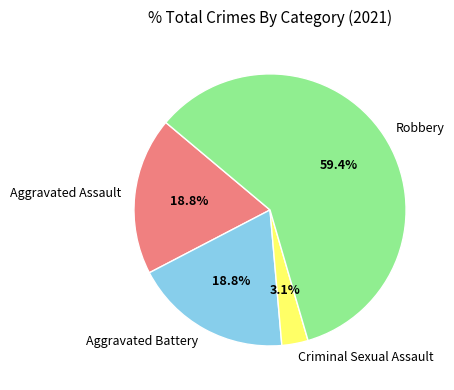

Which has a higher value, Aggravated Battery or Criminal Sexual Assault?

Aggravated Battery